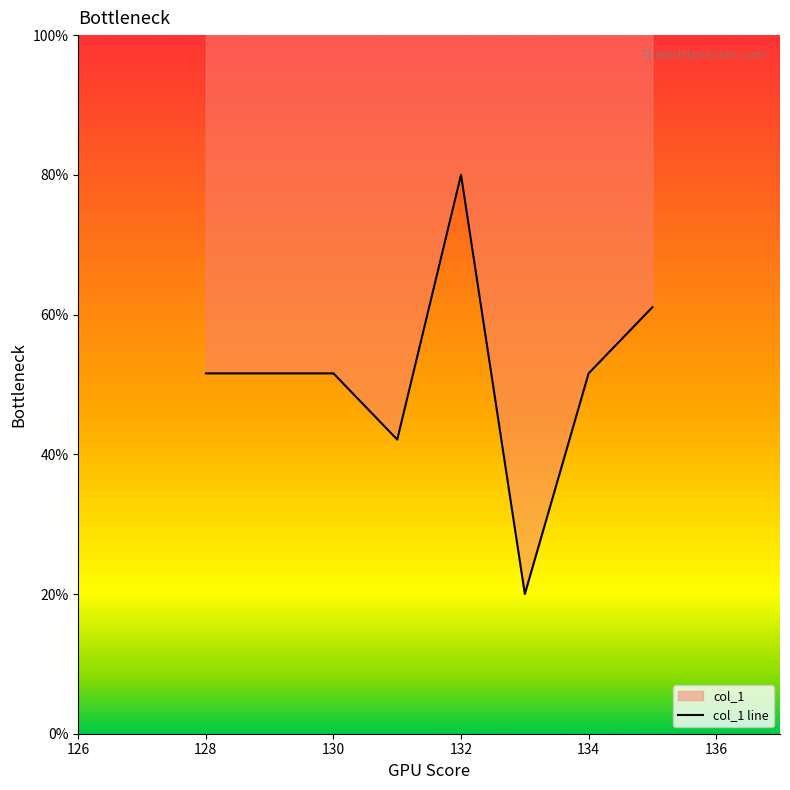

Reading left to right, transcribe all the data shown in this chart.

51.6	51.6	51.6	42.1	80.0	20.0	51.6	61.1